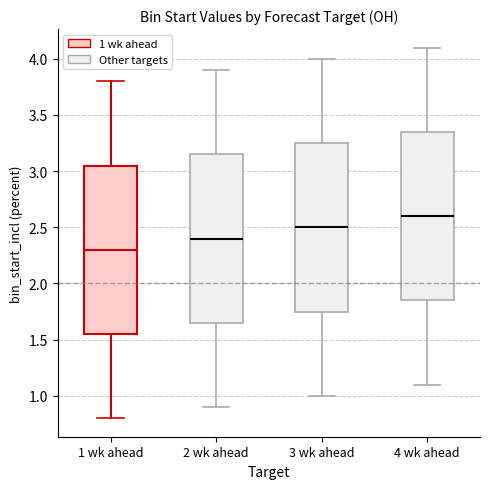

Reading left to right, transcribe this box plot: for each box, give where its median line is, the range the box spans, and where its two whiskers end, as read against the y-axis. The values are not printed on the chart, so give them approximately, as read against the axis.

1 wk ahead: median 2.30, box 1.55 to 3.05, whiskers 0.80 to 3.80
2 wk ahead: median 2.40, box 1.65 to 3.15, whiskers 0.90 to 3.90
3 wk ahead: median 2.50, box 1.75 to 3.25, whiskers 1.00 to 4.00
4 wk ahead: median 2.60, box 1.85 to 3.35, whiskers 1.10 to 4.10